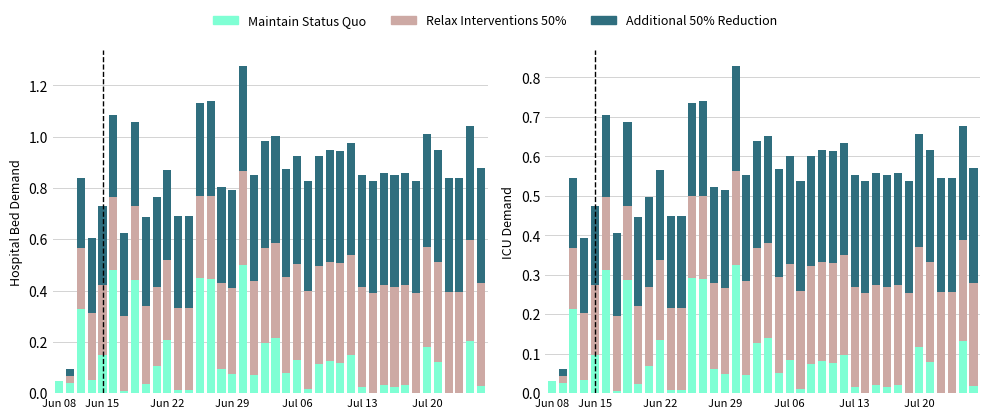

Which has a higher value, Jun 15 or Jul 13?

Jun 15